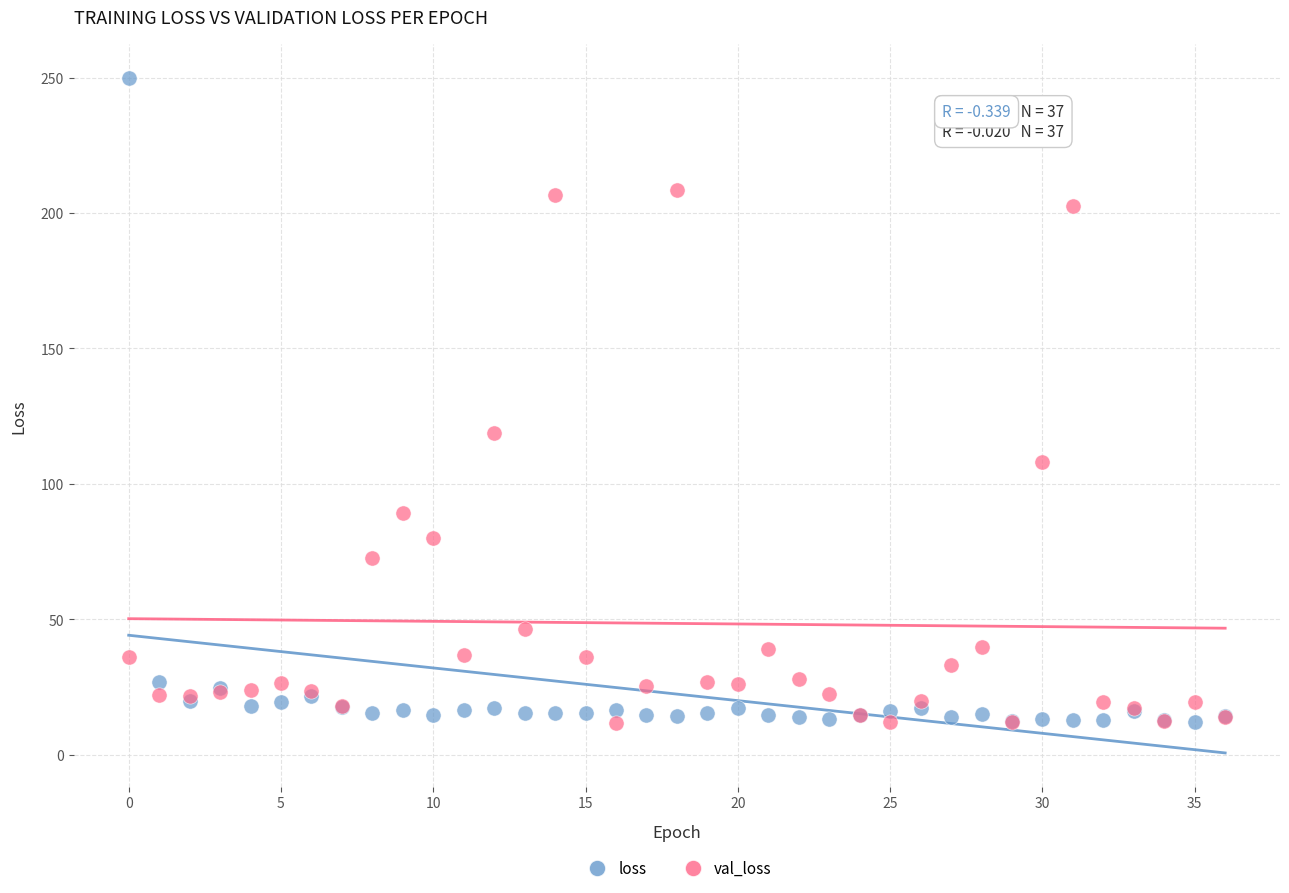

In the loss series, what Y value is closest to 131?

26.8